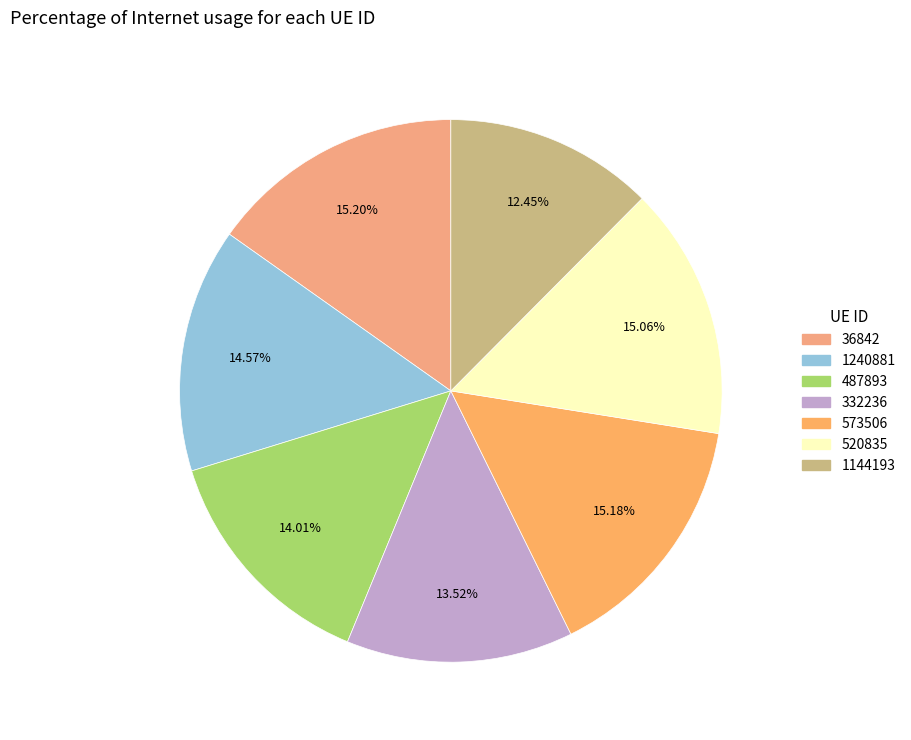

Which category has the biggest portion of the pie?

36842